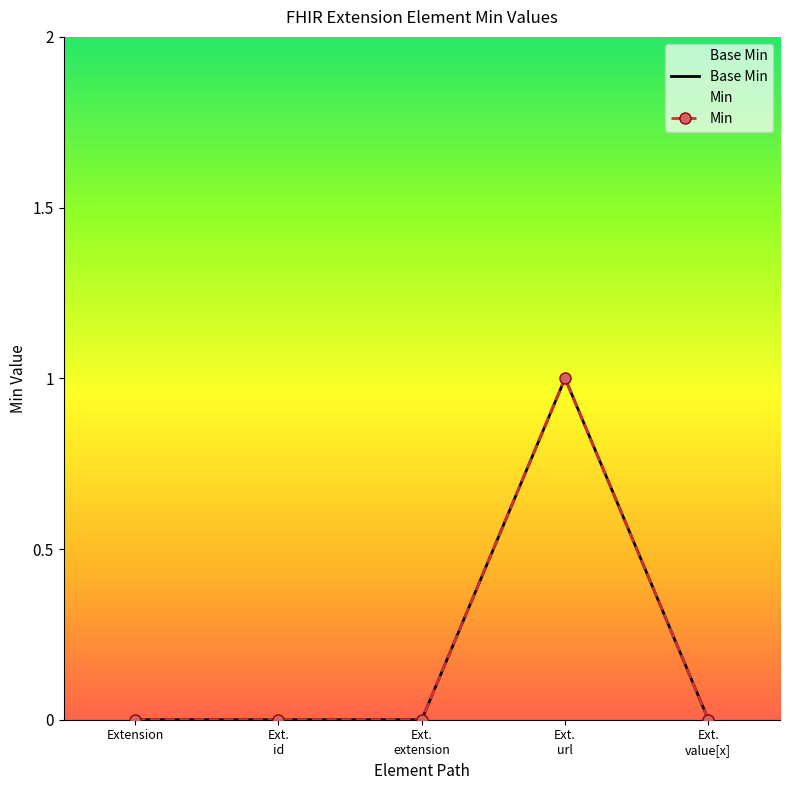

Which category has the lowest value in the Base Min series?

Extension